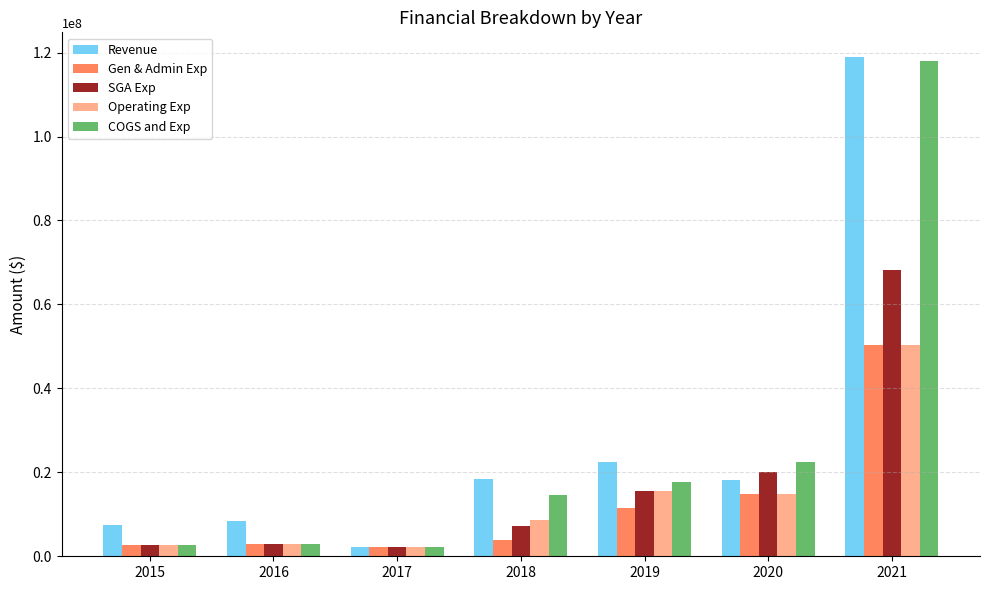

Are the bars grouped side by side (vs. stacked)?

Yes